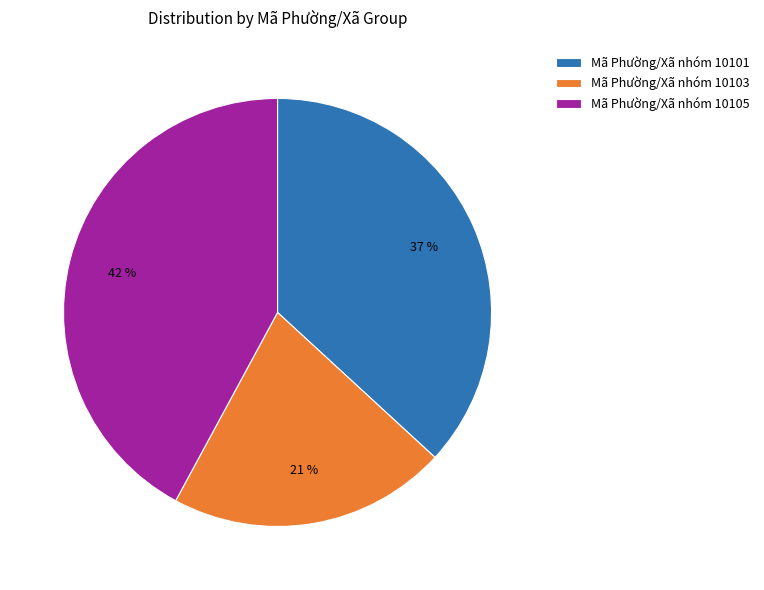

To the nearest percent, what portion does Mã Phường/Xã nhóm 10101 represent?

37%